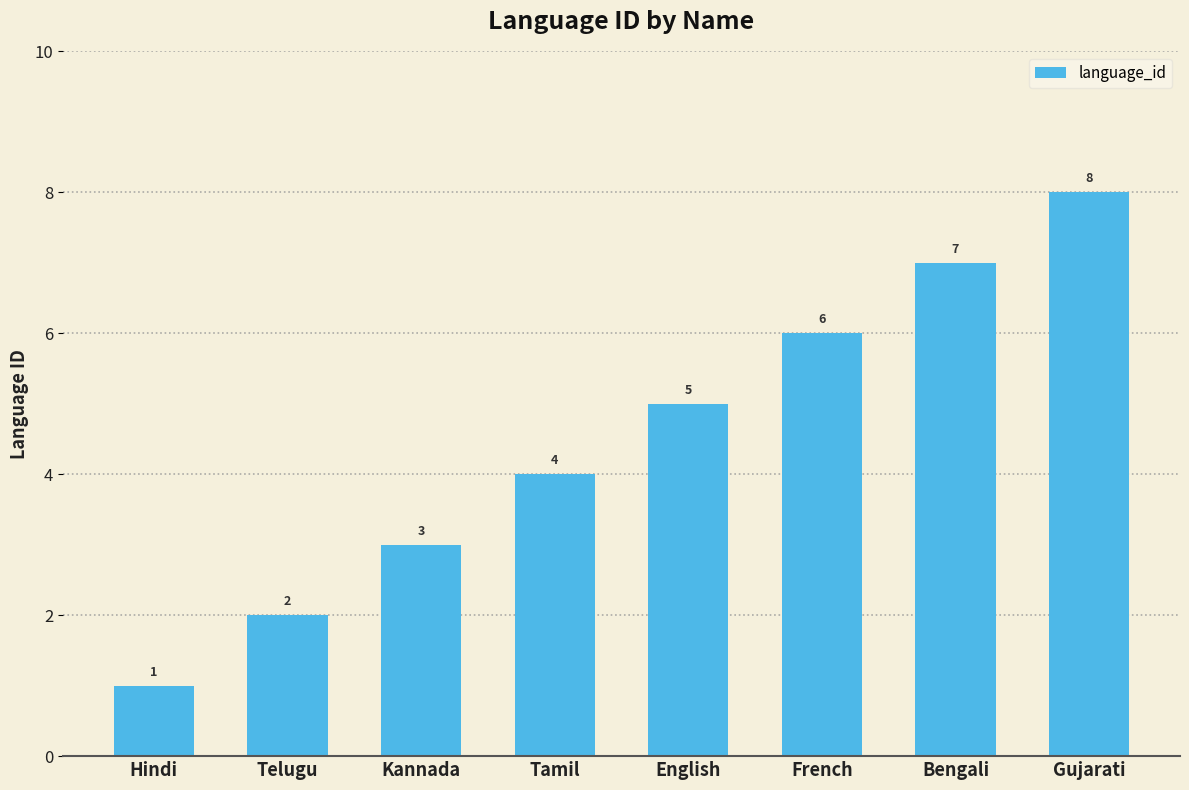

What position from the left is French?

6